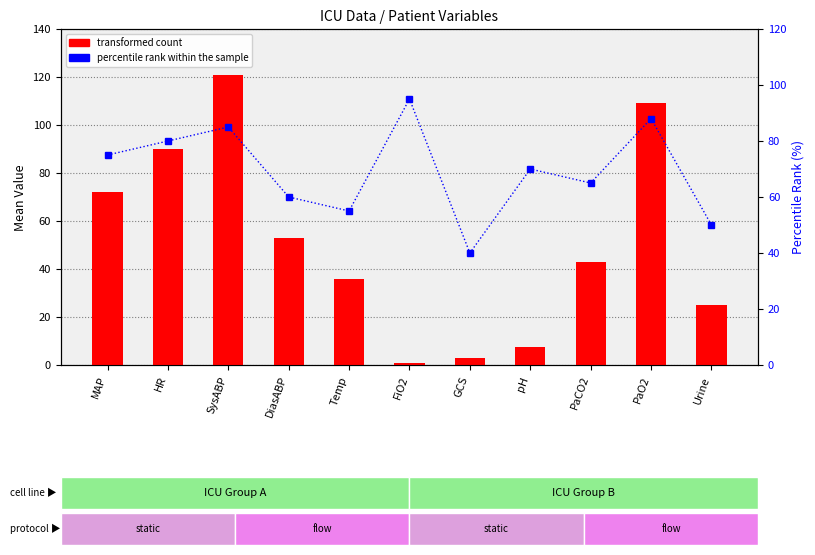

Where does the percentile rank within the sample series first go above 70?

MAP